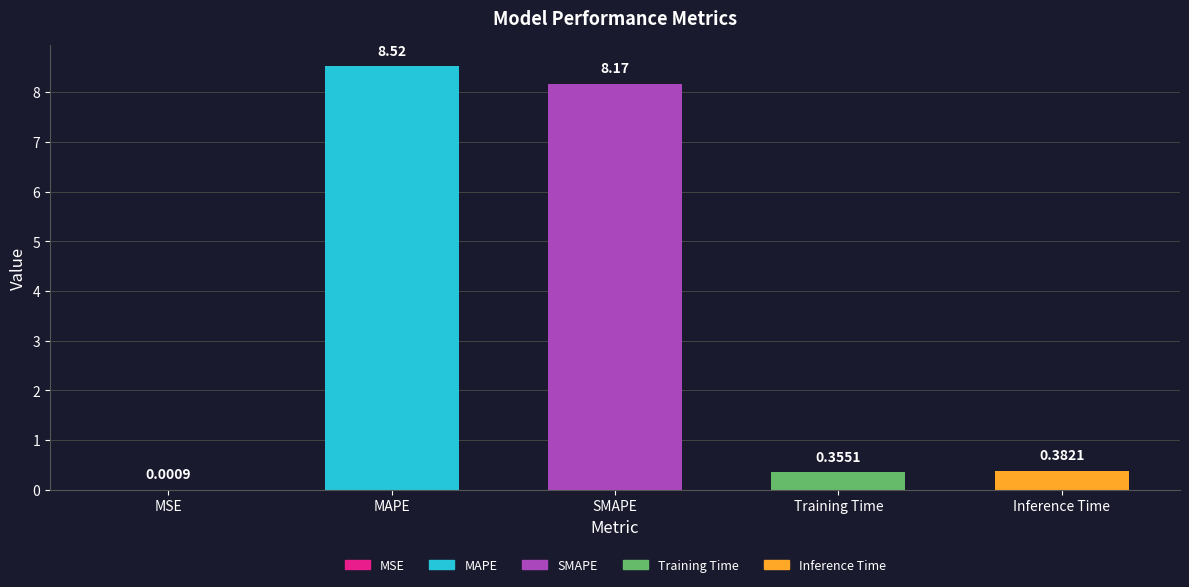

Between MAPE and SMAPE, which is larger?

MAPE